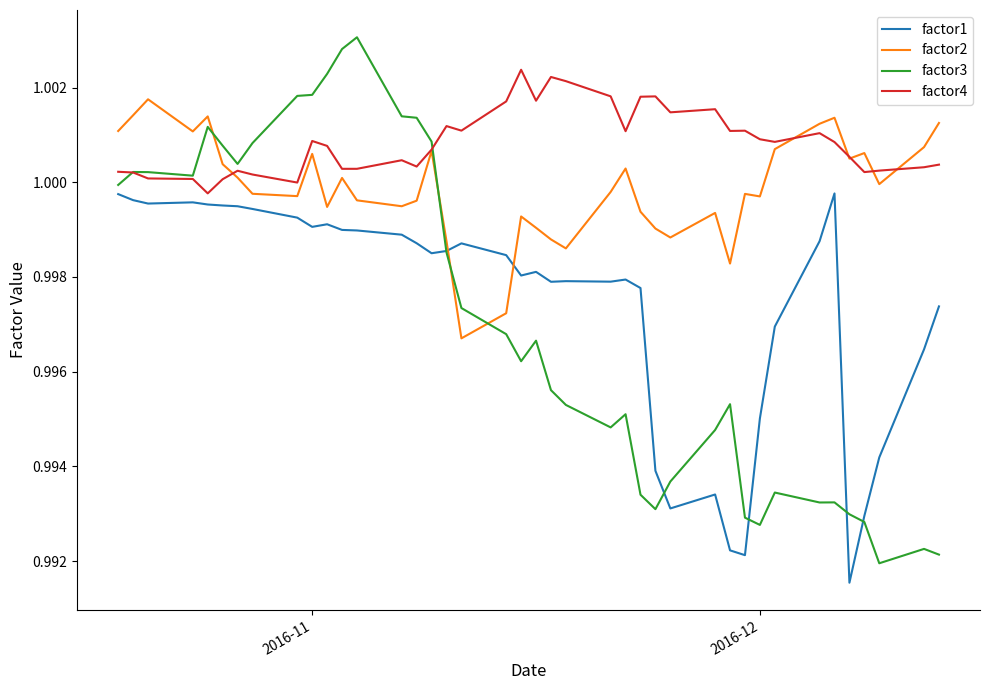

Which series has the widest spread of values?

factor3